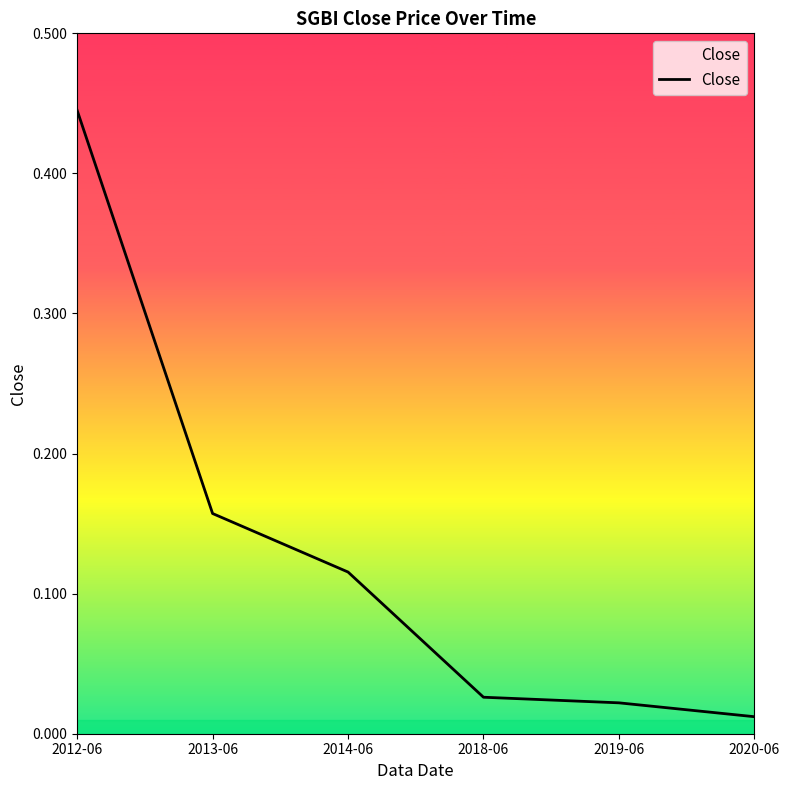

True or false: the data has more than 1 interior local peaks.

False